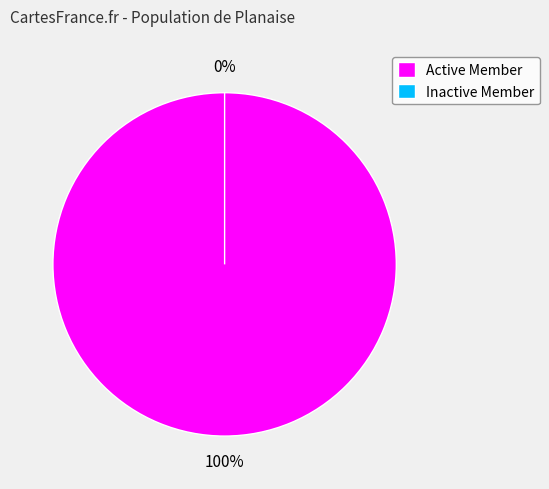

What is the largest slice in the pie chart?

Active Member